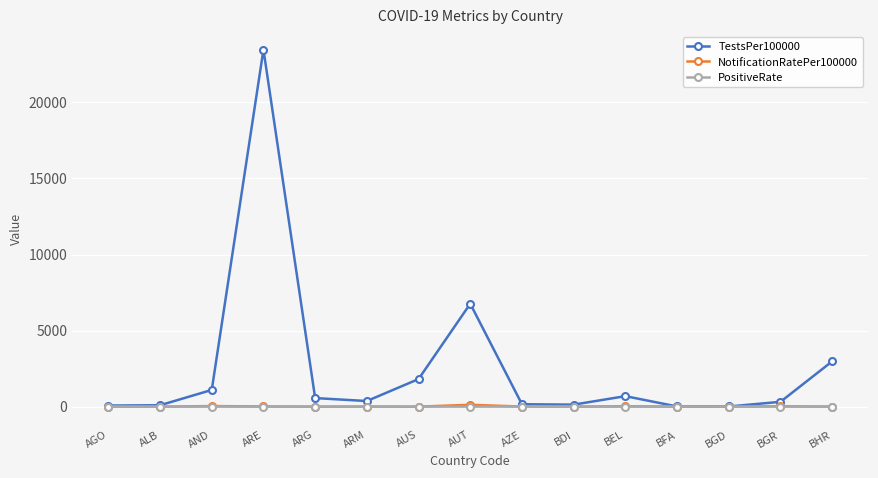

What is the label of the 11th point from the left?

BEL